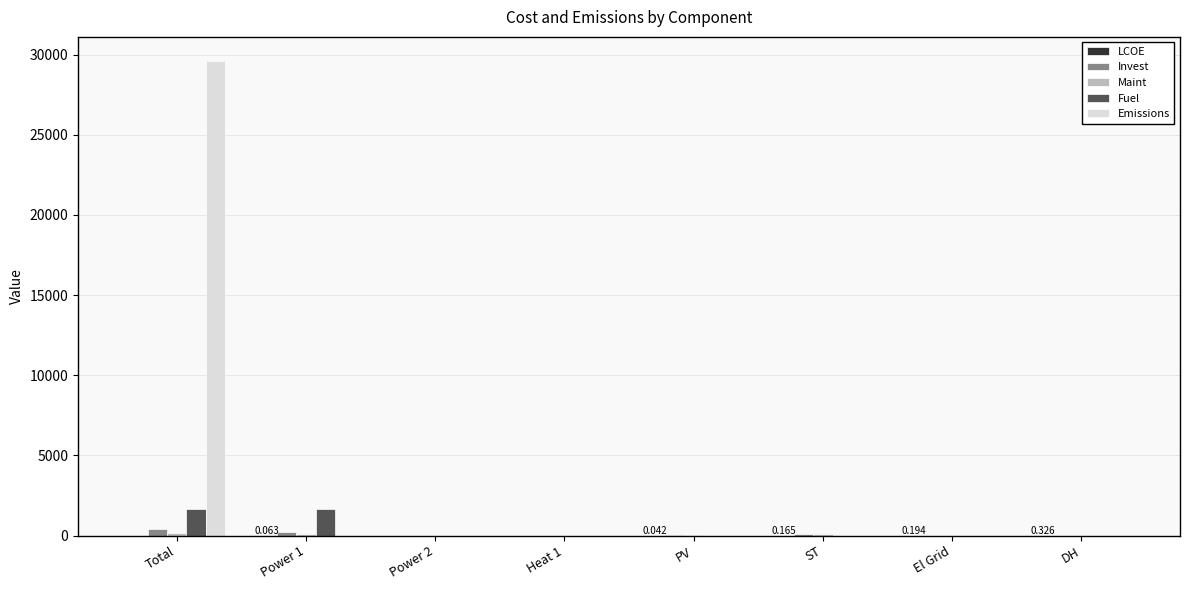

How many distinct data groups are displayed?

5